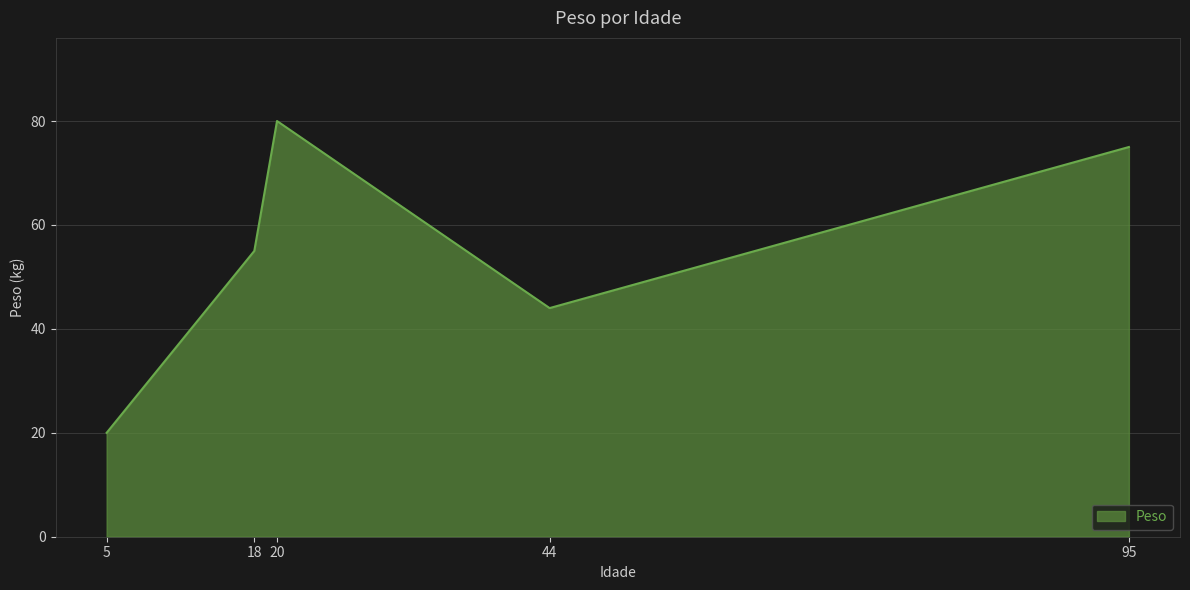

What is the ratio of the value at 18 to the value at 20?

0.7